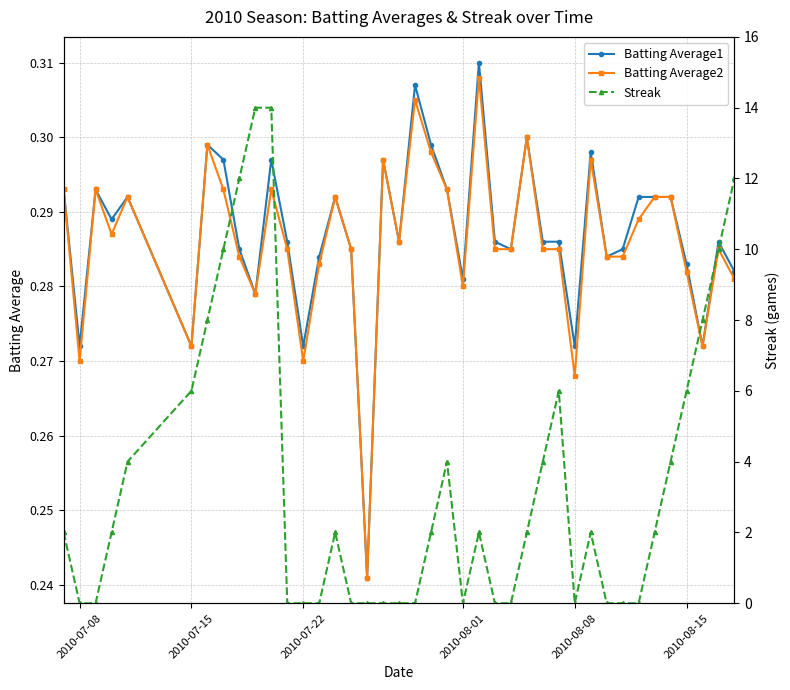

Where is the first local minimum for Batting Average1?

2010-07-08